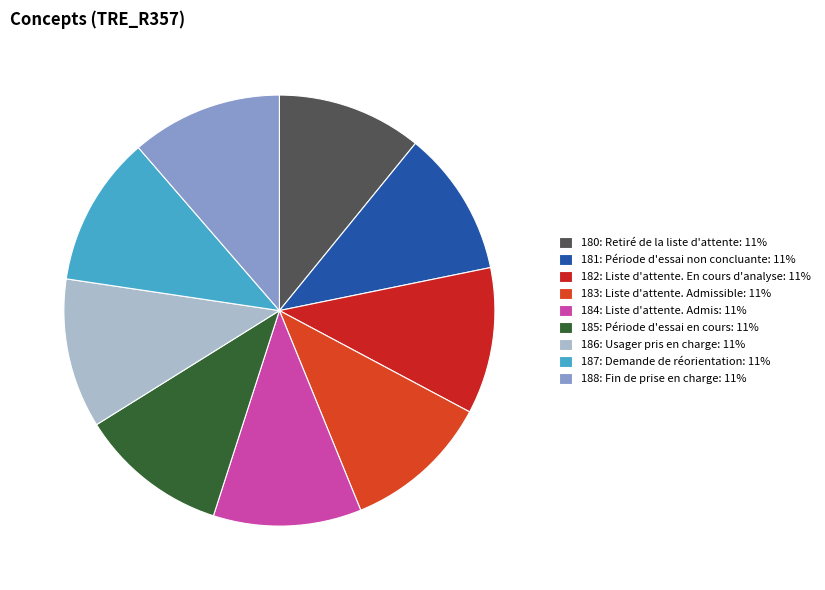

True or false: 187: Demande de réorientation accounts for 19% of the total.

False